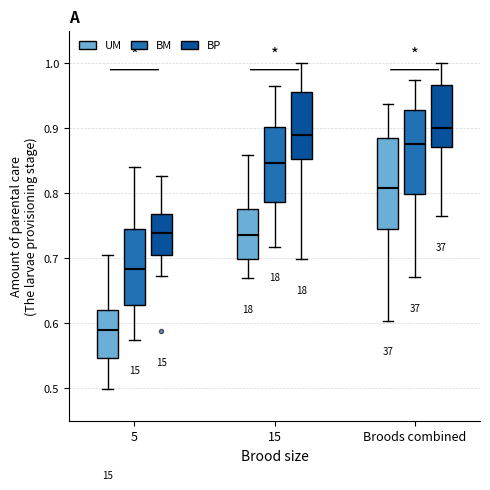

Which box's median line is the lowest?

5 (UM)